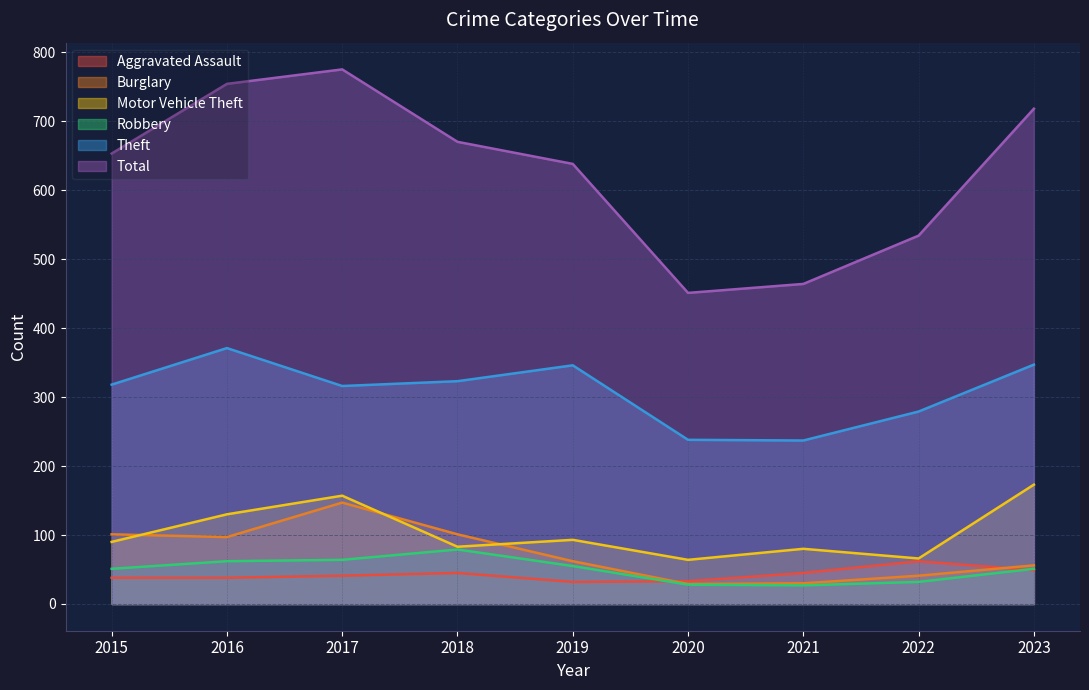

What is the smallest value displayed?

27